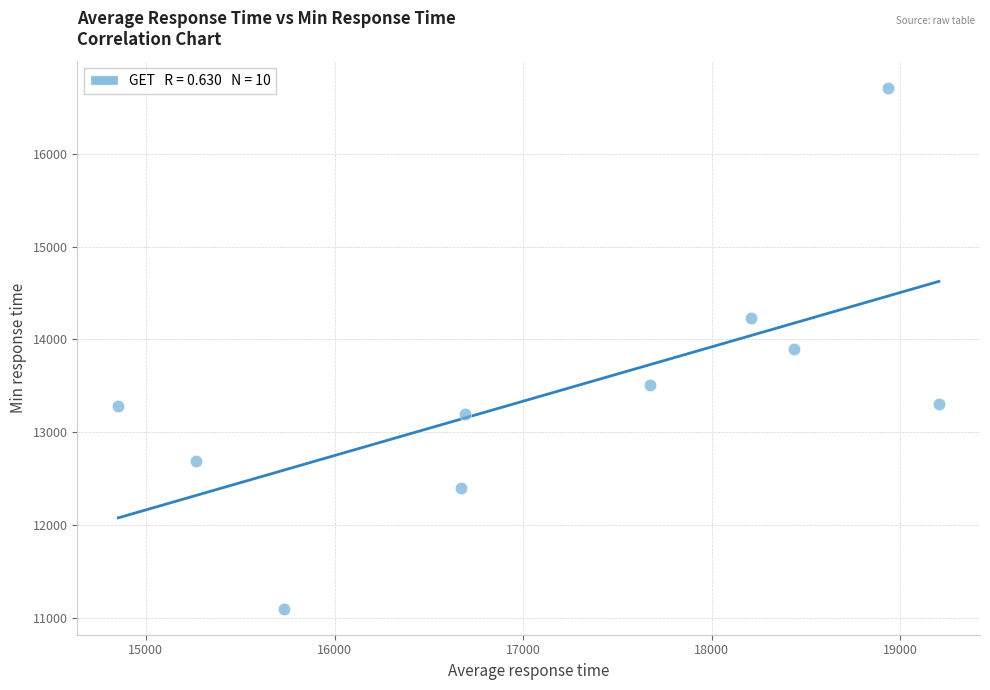

What is the average X value?

17167